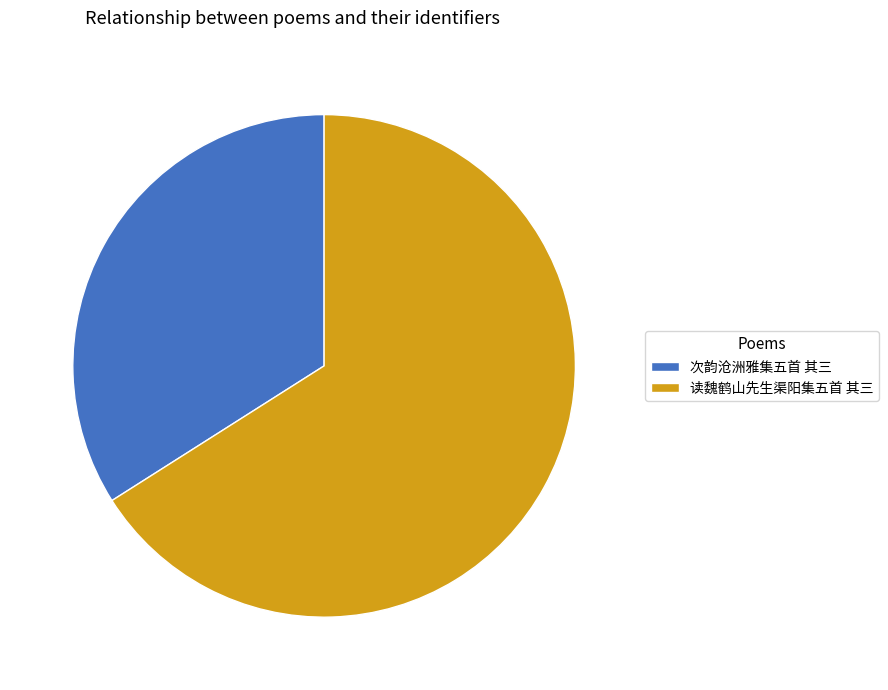

Which category has the smallest portion of the pie?

次韵沧洲雅集五首 其三